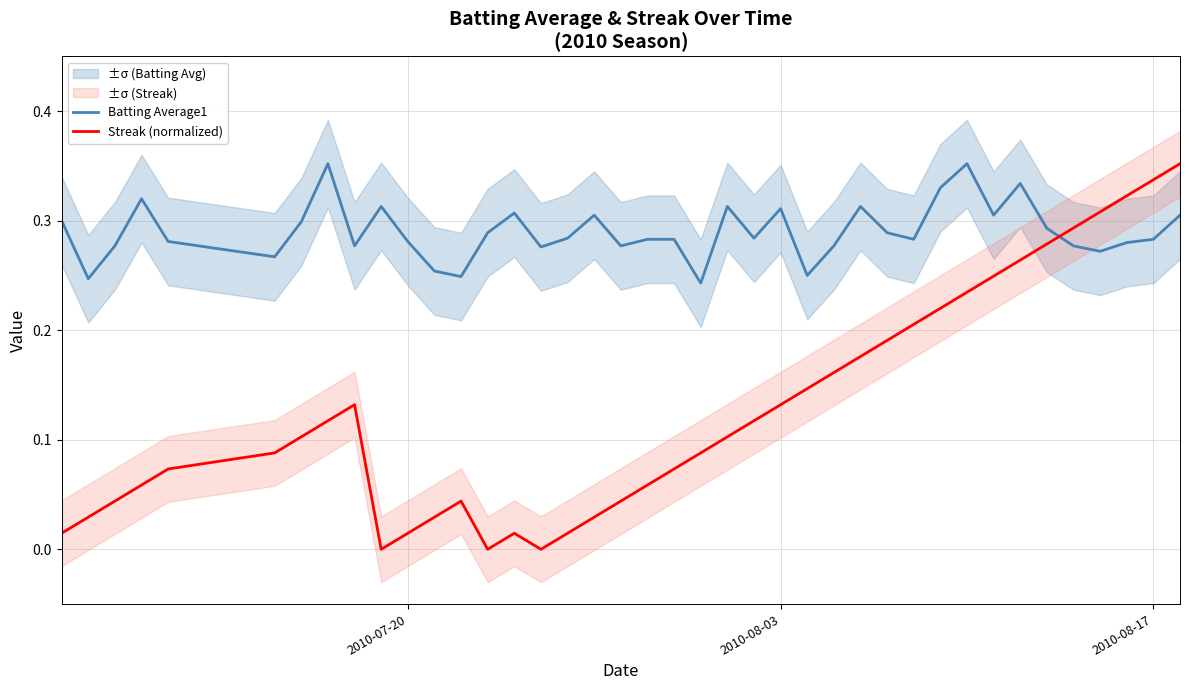

How many lines are shown in the chart?

2